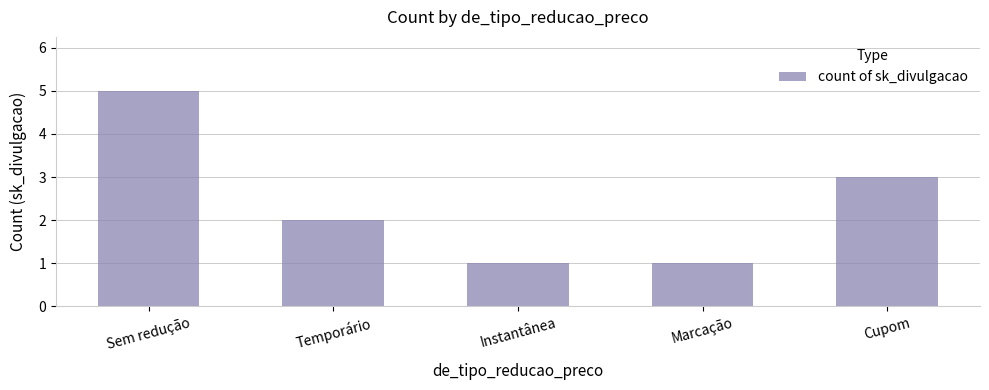

What is the greatest value displayed?

5